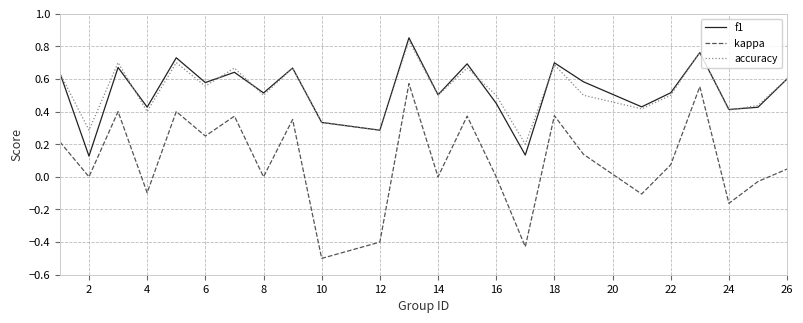

What is the smallest value displayed?

-0.5